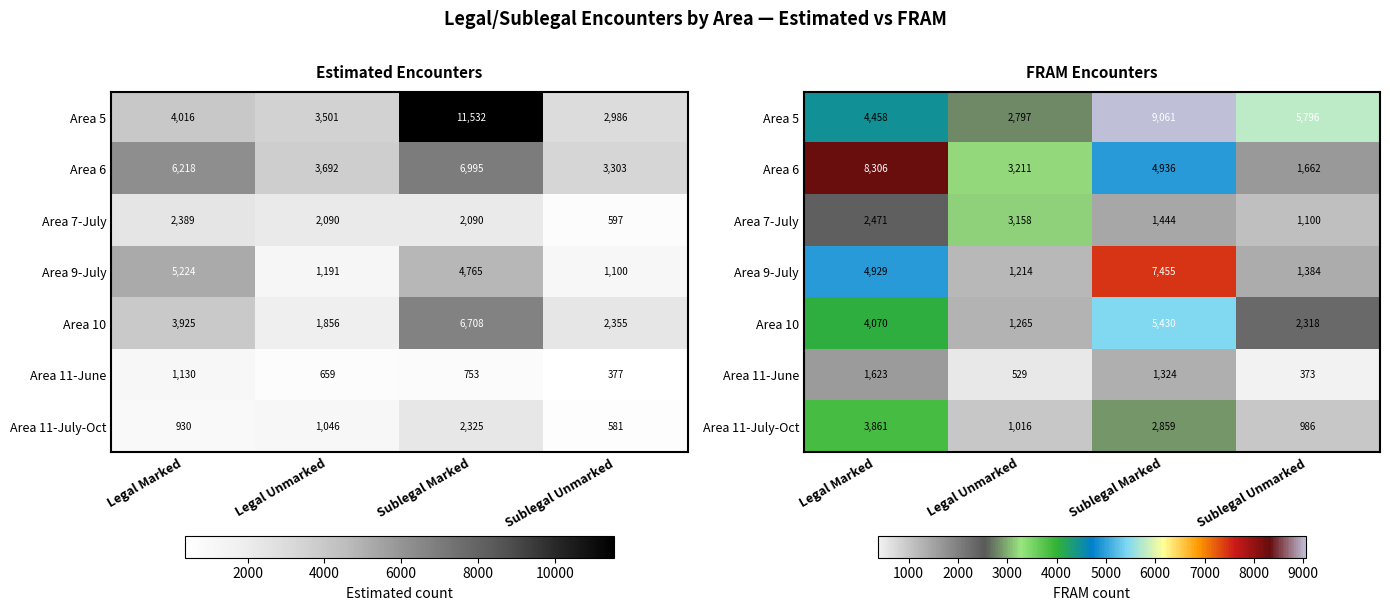

What is the sum of the Area 5 values at Sublegal Unmarked and Sublegal Marked?

14857.0